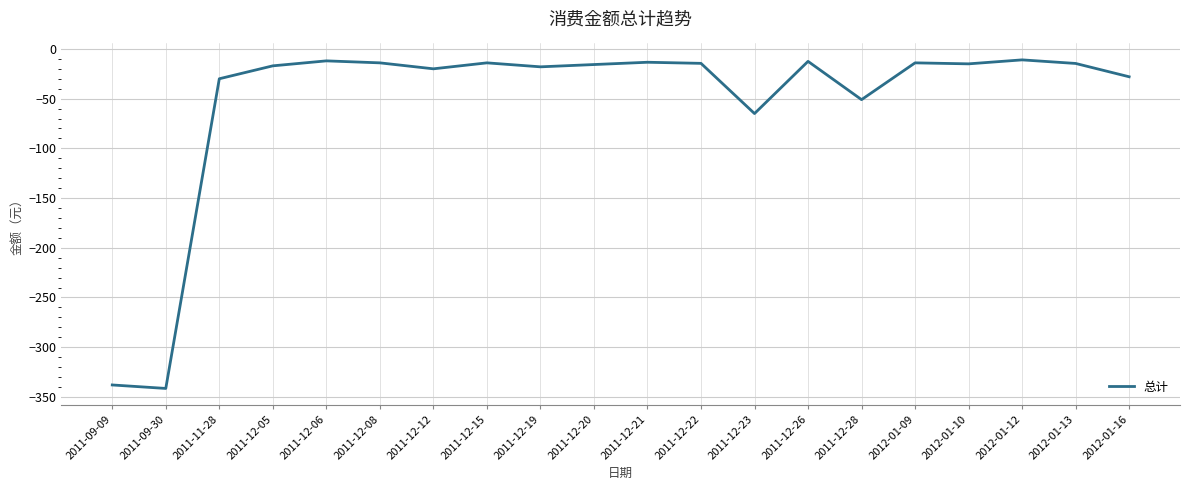

At which category does the chart reach its minimum across all series?

2011-09-30